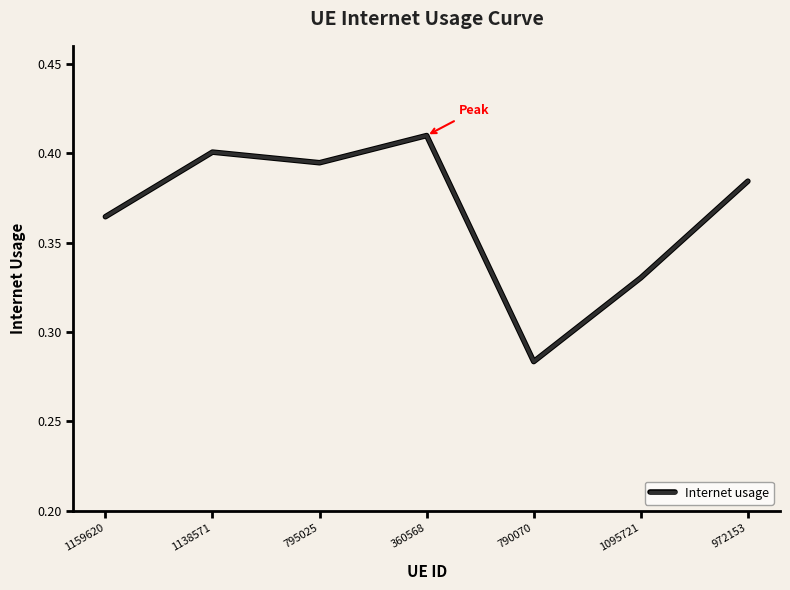

How many interior local valleys (lower than both neighbors) does the data have?

2